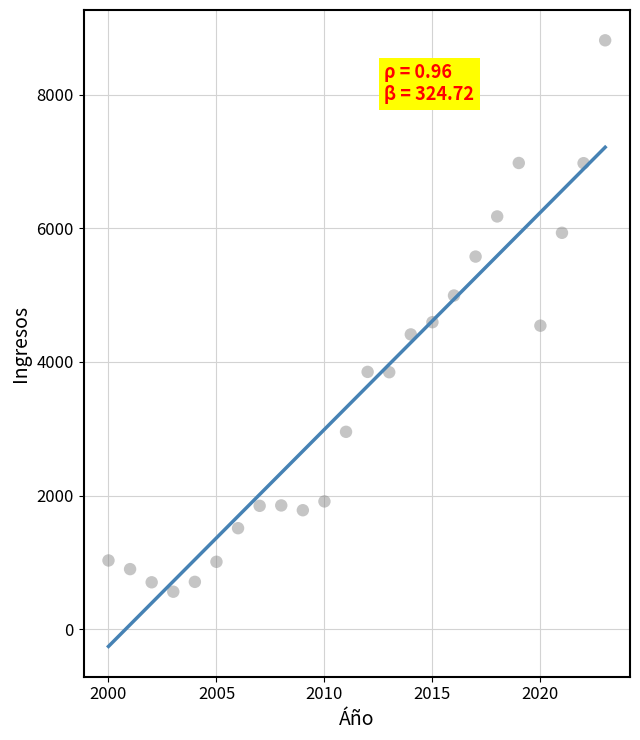

What is the range of Y values (max minus min)?

8250.7